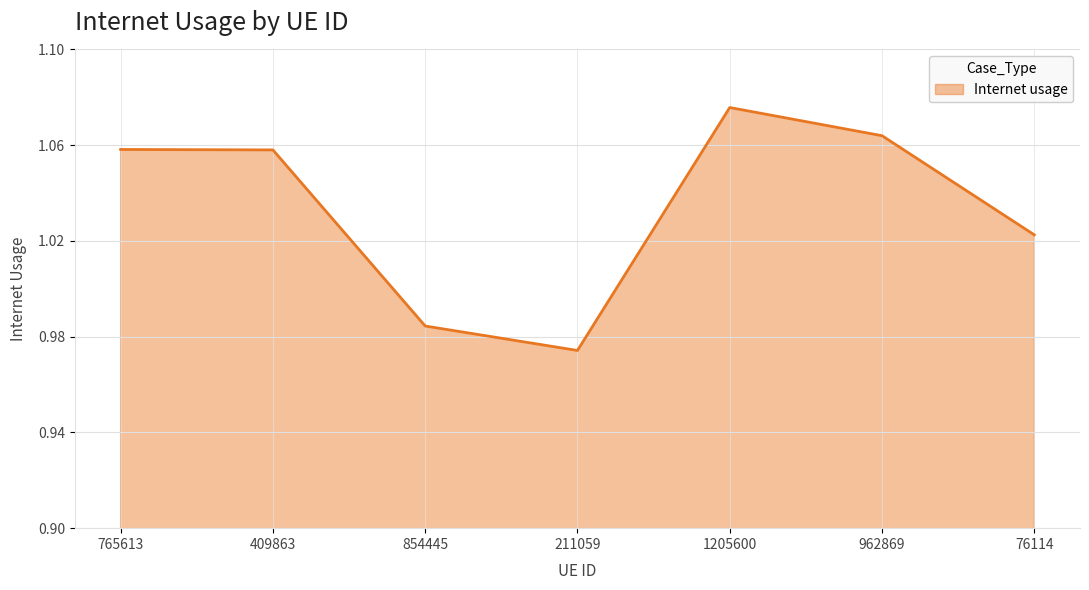

Which category has the highest value across all series?

1205600